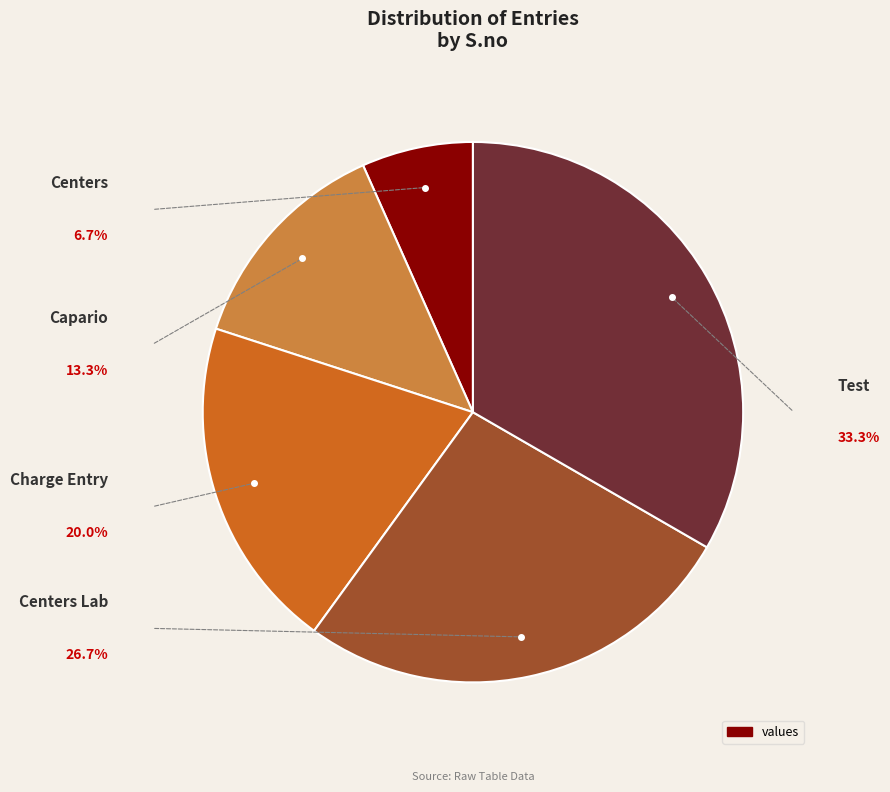

Is there any slice that represents more than half of the pie?

No